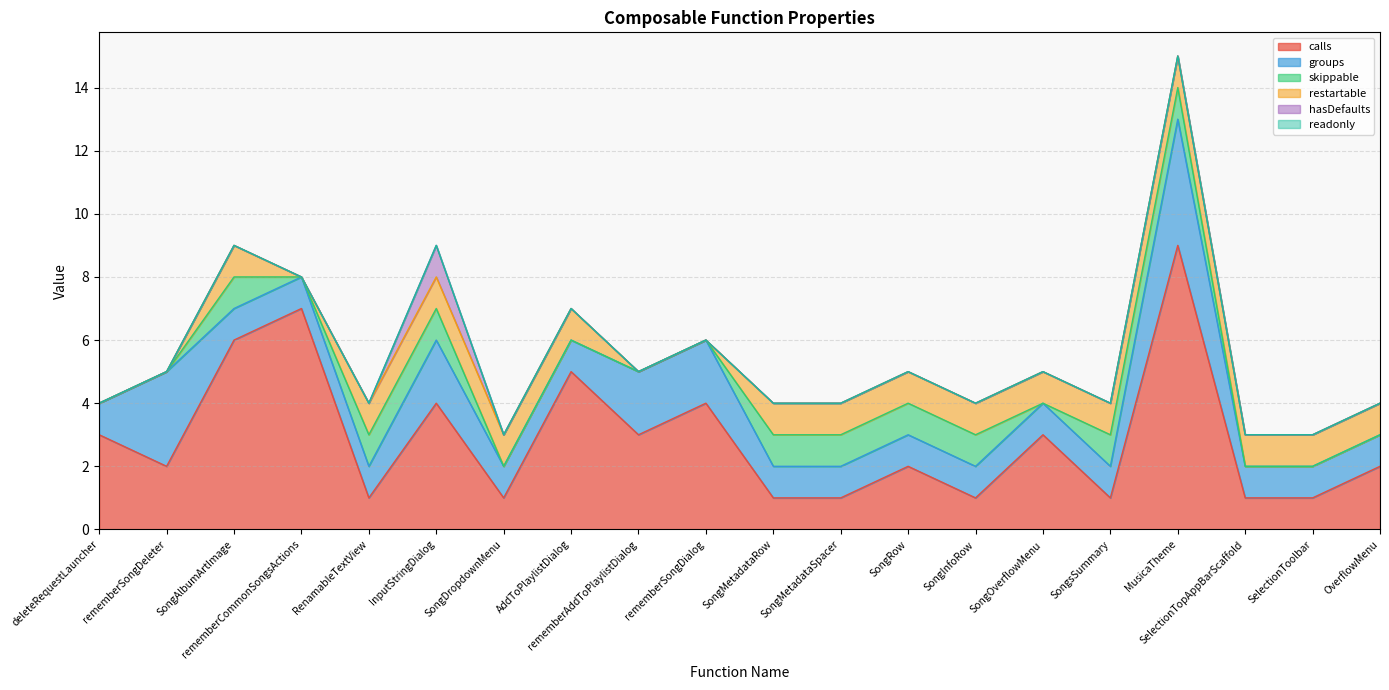

Rank the series by their maximum value, from highest to lowest.

calls, groups, skippable, restartable, hasDefaults, readonly